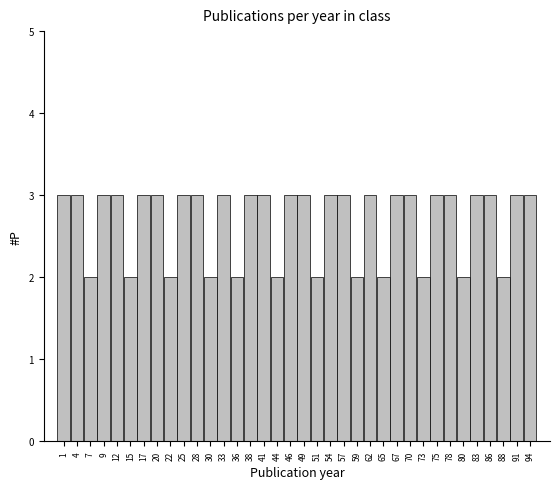

Reading left to right, list every bar in this chart as the range it spans on the x-axis followed by its height. Neither the bar edges nor the heights are printed on the chart, so give them approximately, as read against the axes.

0.0 to 2.5: 3
2.5 to 5.5: 3
5.5 to 8.0: 2
8.0 to 10.5: 3
10.5 to 13.0: 3
13.0 to 16.0: 2
16.0 to 18.5: 3
18.5 to 21.0: 3
21.0 to 24.0: 2
24.0 to 26.5: 3
26.5 to 29.0: 3
29.0 to 31.5: 2
31.5 to 34.5: 3
34.5 to 37.0: 2
37.0 to 39.5: 3
39.5 to 42.0: 3
42.0 to 45.0: 2
45.0 to 47.5: 3
47.5 to 50.0: 3
50.0 to 53.0: 2
53.0 to 55.5: 3
55.5 to 58.0: 3
58.0 to 60.5: 2
60.5 to 63.5: 3
63.5 to 66.0: 2
66.0 to 68.5: 3
68.5 to 71.5: 3
71.5 to 74.0: 2
74.0 to 76.5: 3
76.5 to 79.0: 3
79.0 to 82.0: 2
82.0 to 84.5: 3
84.5 to 87.0: 3
87.0 to 89.5: 2
89.5 to 92.5: 3
92.5 to 95.0: 3